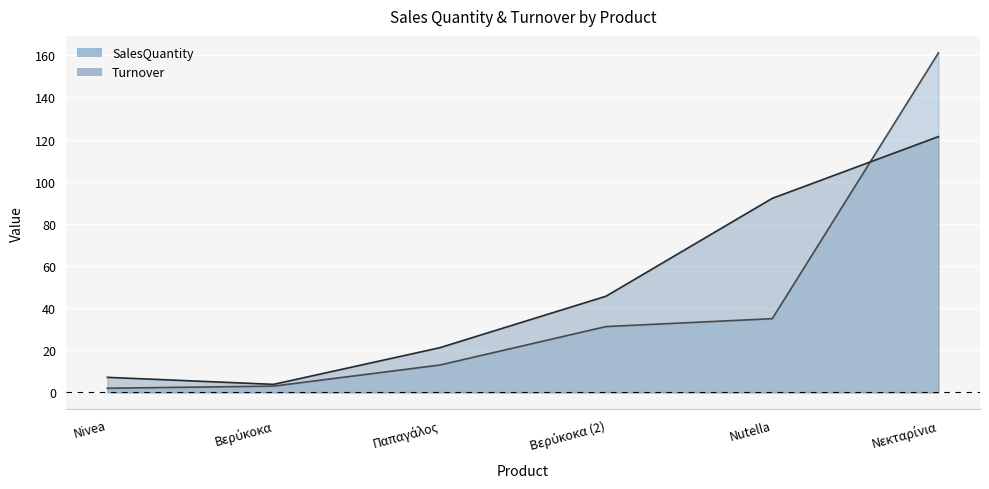

True or false: SalesQuantity has more than 1 points higher than both neighbors.

False